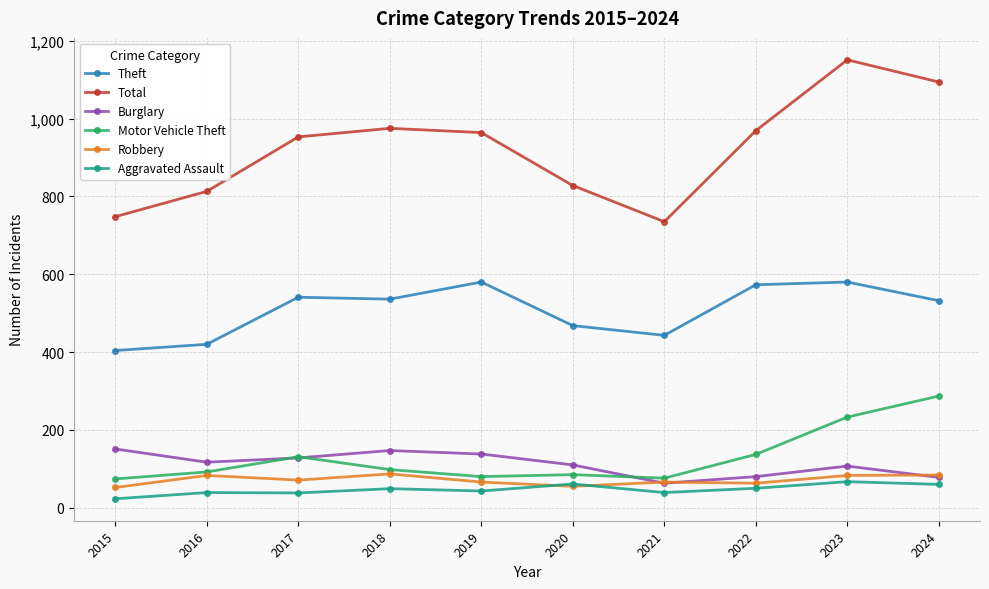

True or false: Robbery has more than 1 interior local peaks.

True